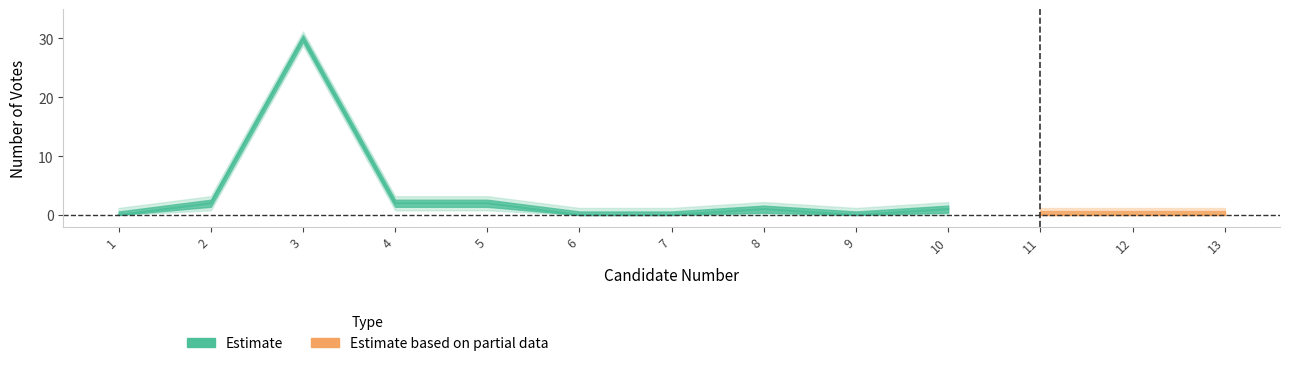

What is the change in value from 5 to 6?

-2